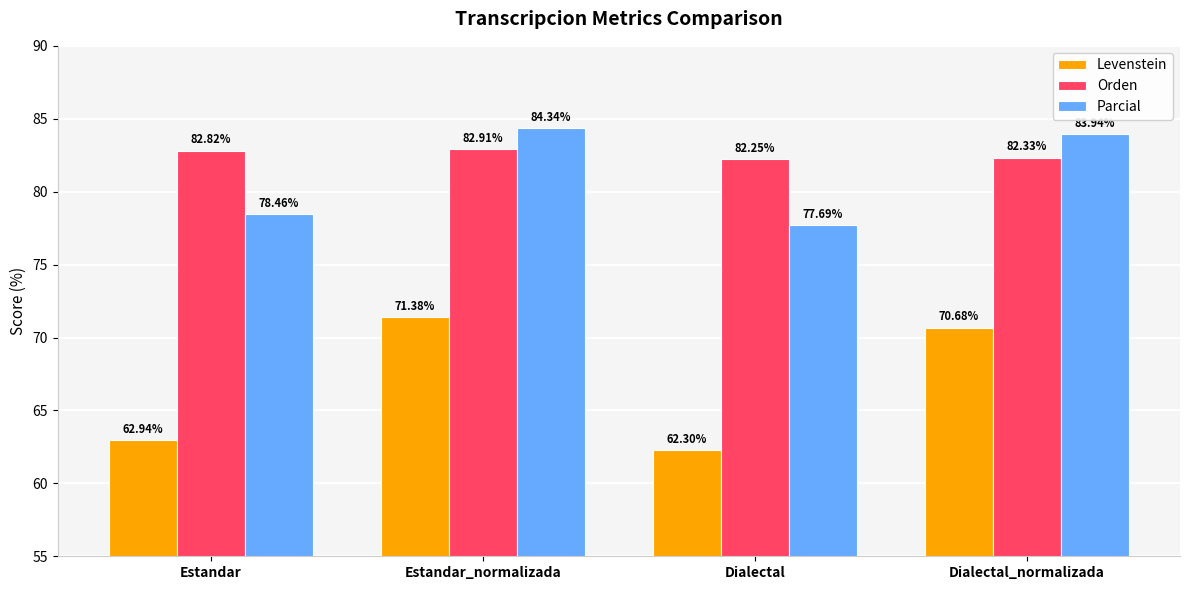

What is the sum of the Orden values at Estandar and Dialectal?

165.1